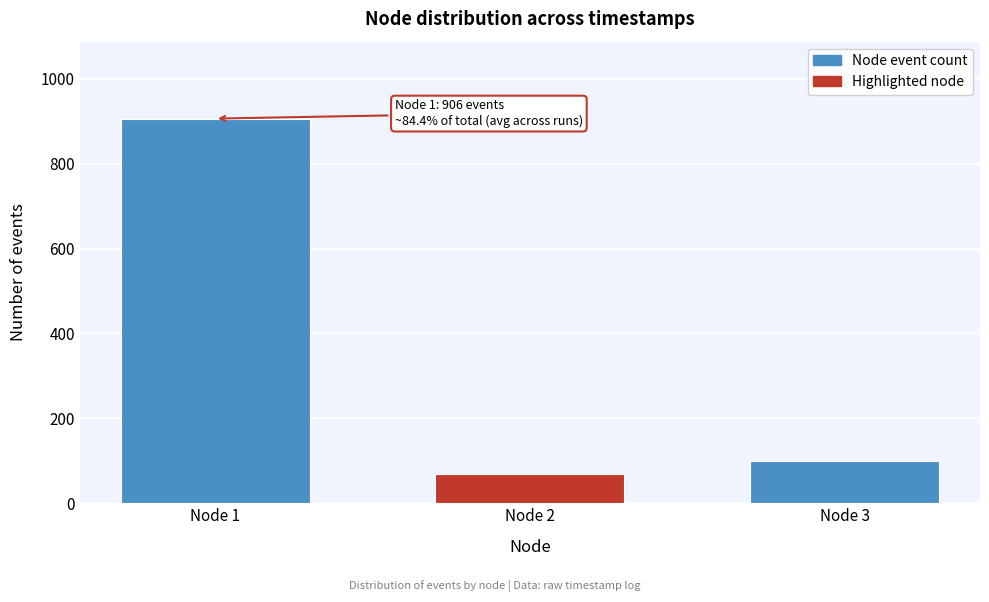

Reading left to right, transcribe all the data shown in this chart.

906	69	99